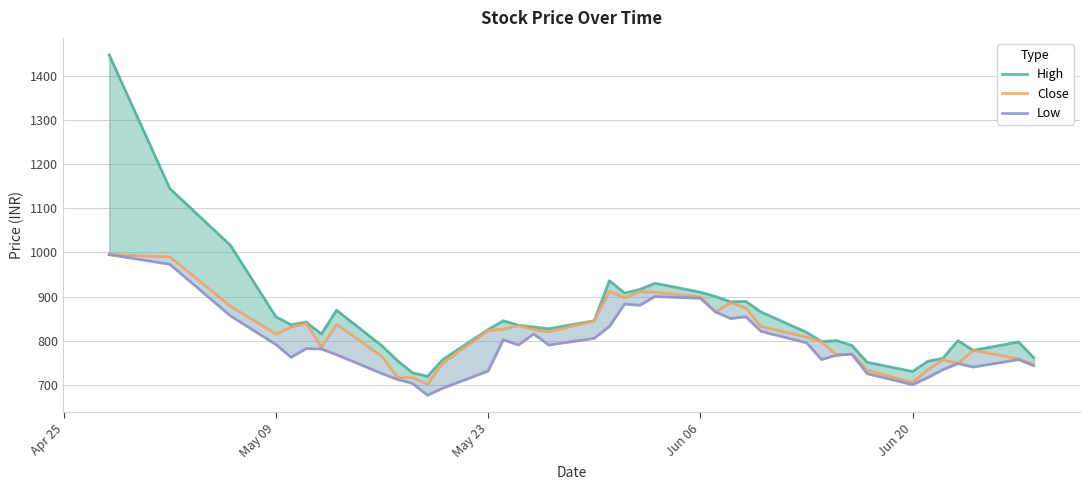

What are all the series names shown in the legend?

High, Close, Low